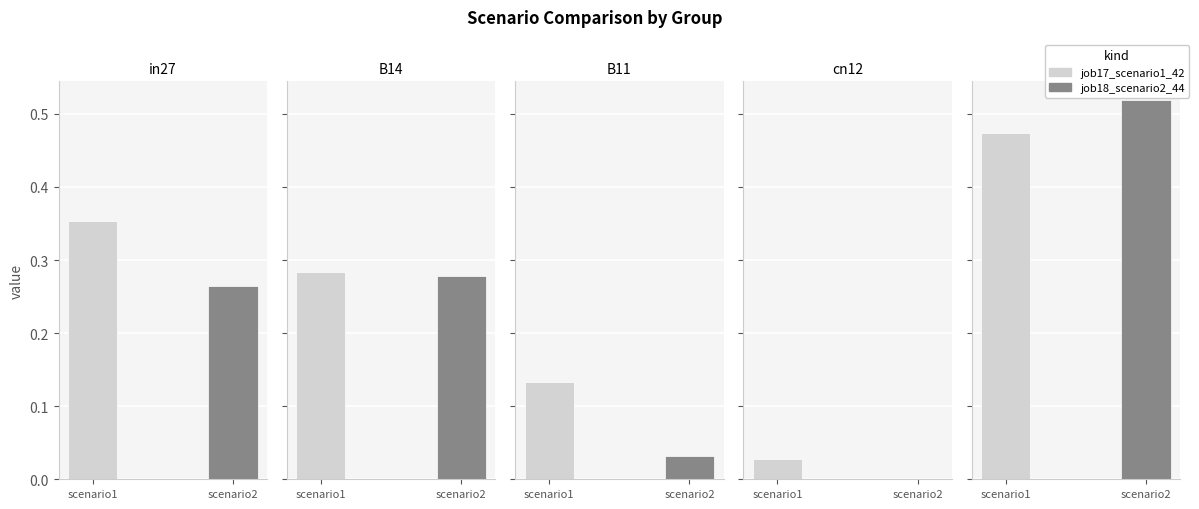

Where is job18_scenario2_44 nearest to the value 0?

cn12